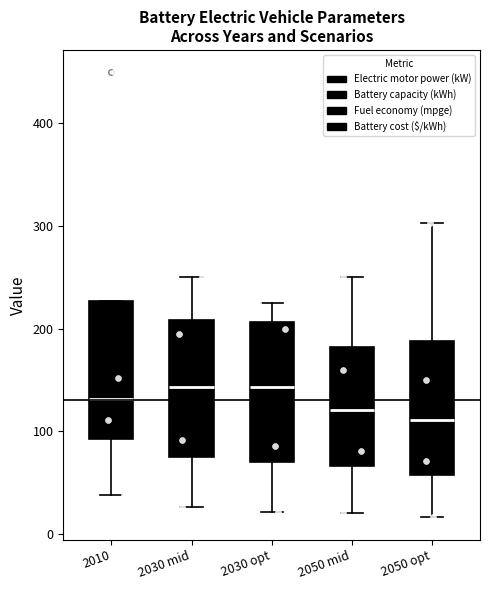

Reading left to right, transcribe this box plot: for each box, give where its median line is, the range the box spans, and where its two whiskers end, as read against the y-axis. The values are not printed on the chart, so give them approximately, as read against the axis.

2010: median 130, box 90 to 230, whiskers 40 to 230
2030 mid: median 140, box 80 to 210, whiskers 30 to 250
2030 opt: median 140, box 70 to 210, whiskers 20 to 230
2050 mid: median 120, box 70 to 180, whiskers 20 to 250
2050 opt: median 110, box 60 to 190, whiskers 20 to 300